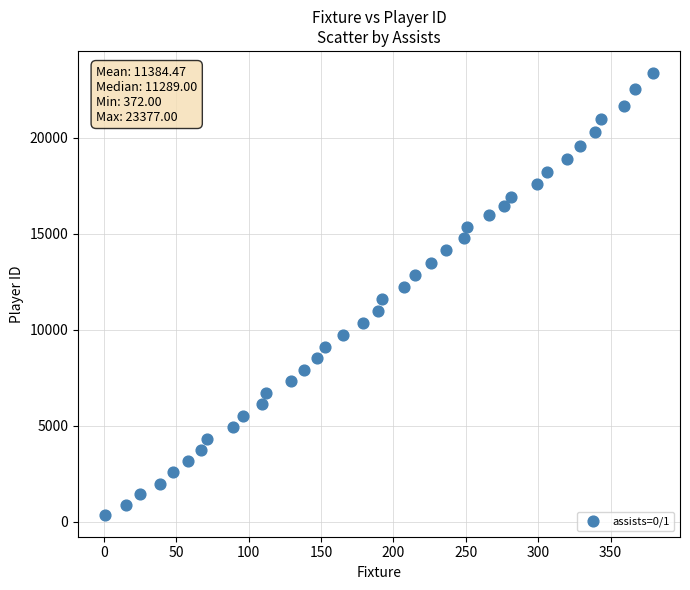

What is the range of X values (max minus min)?

378